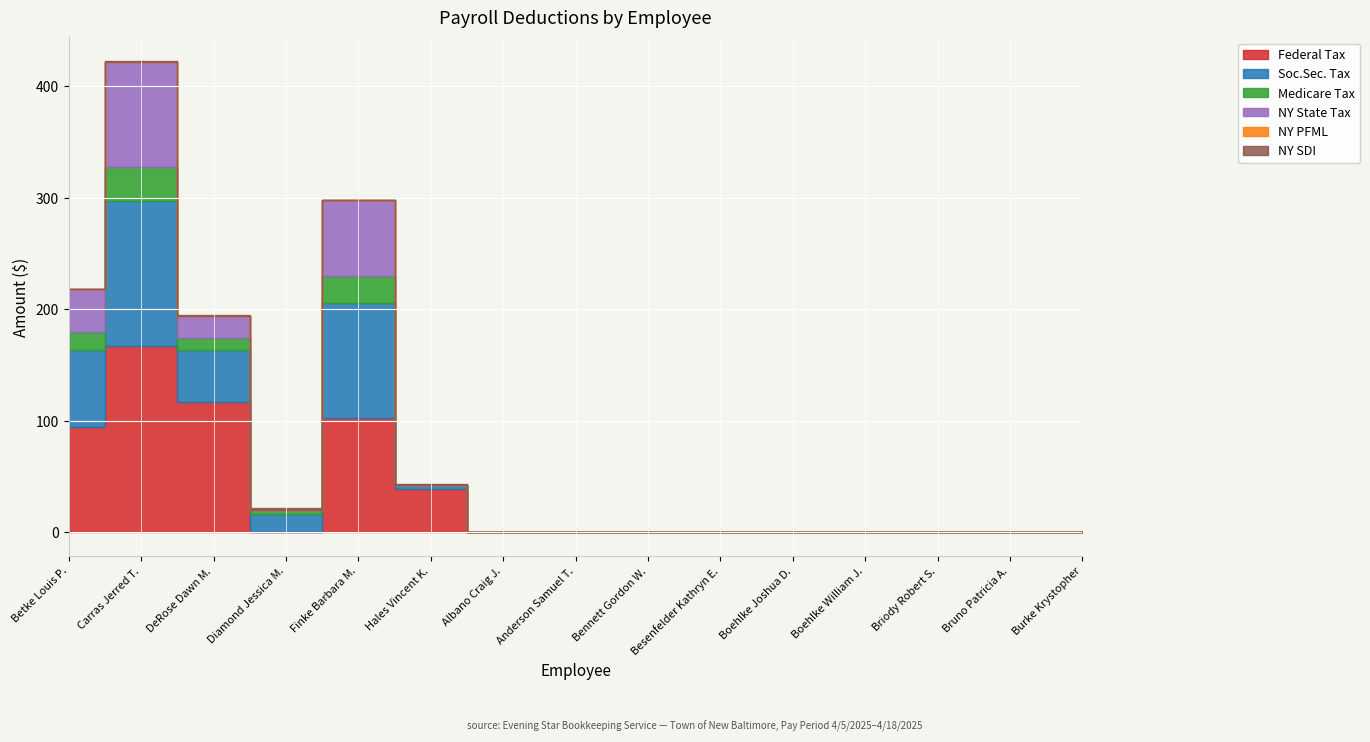

Rank the series by their maximum value, from lowest to highest.

NY PFML, NY SDI, Medicare Tax, NY State Tax, Soc.Sec. Tax, Federal Tax